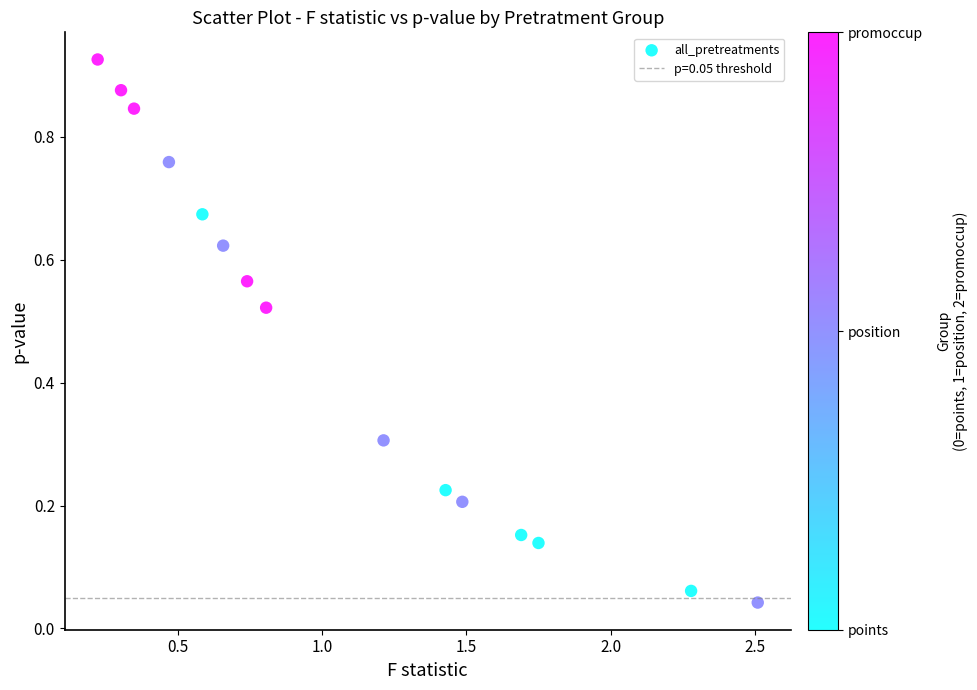

What is the range of X values (max minus min)?

2.3